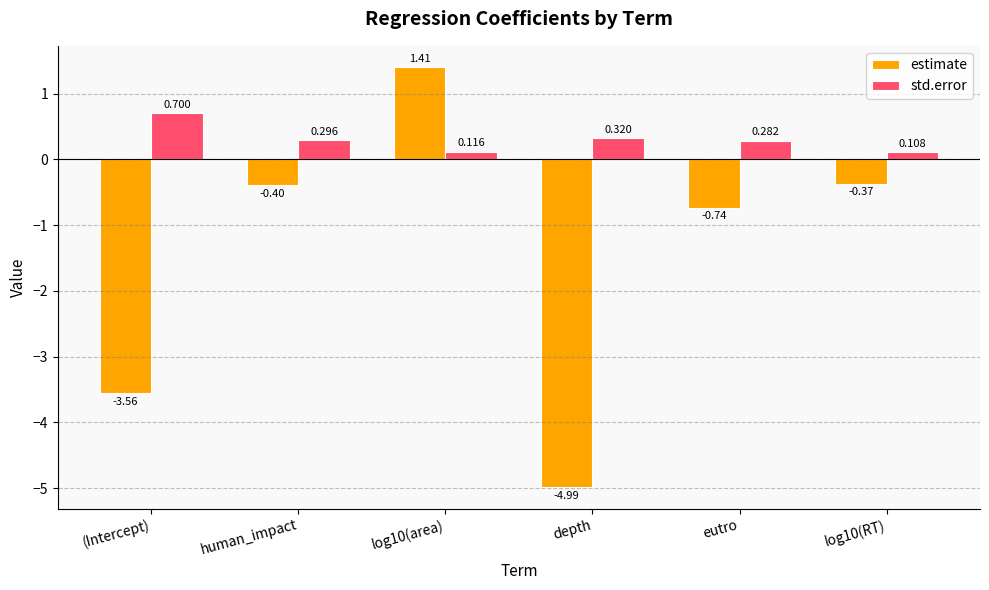

What is the sum of all estimate values?

-8.7